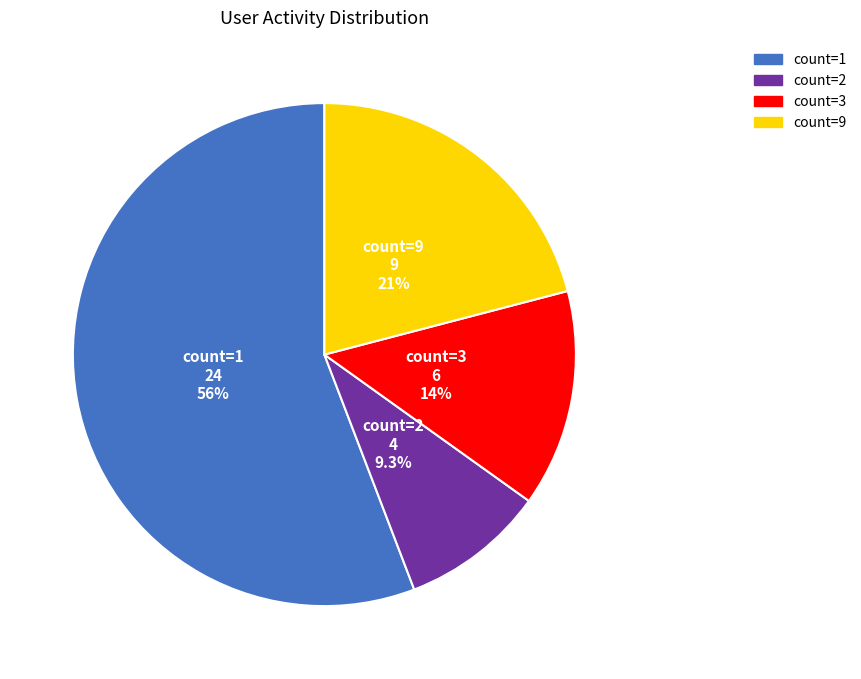

Is there any slice that represents more than half of the pie?

Yes